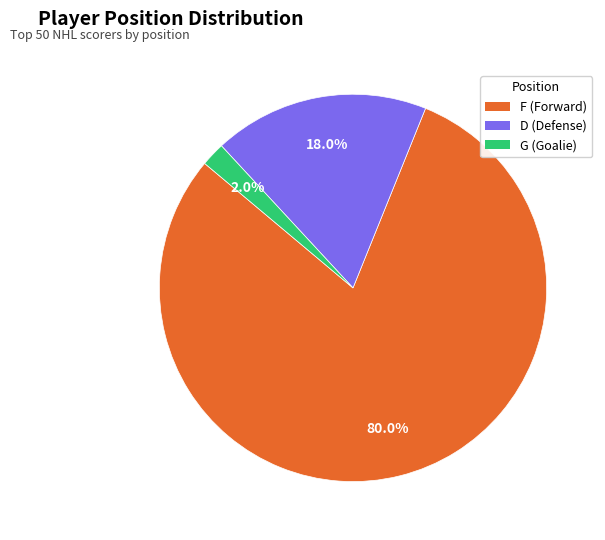

Which slice is the smallest?

G